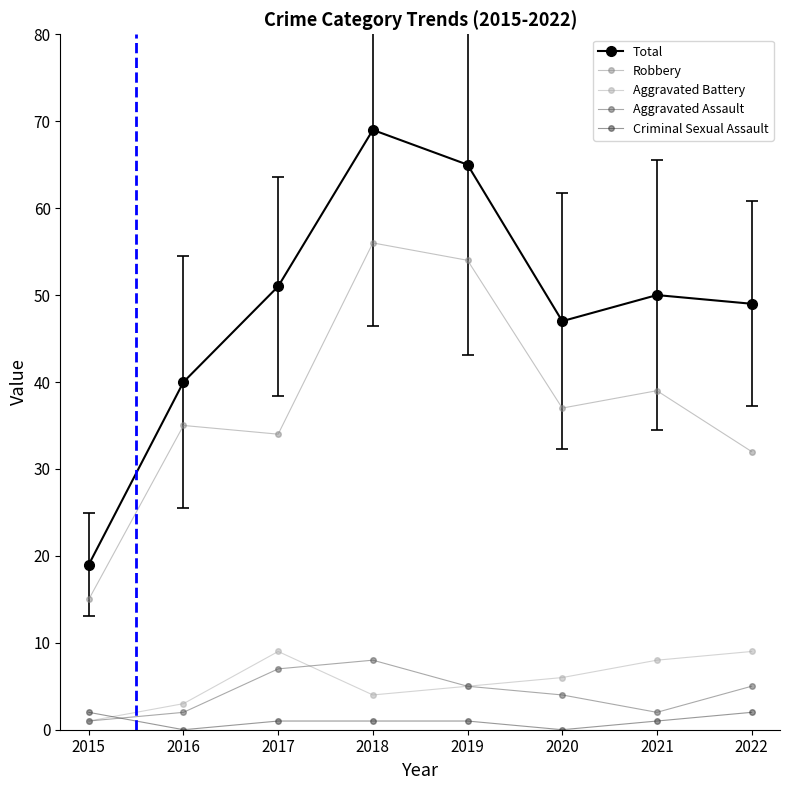

The Robbery series shows 35 at 2016. True or false?

True